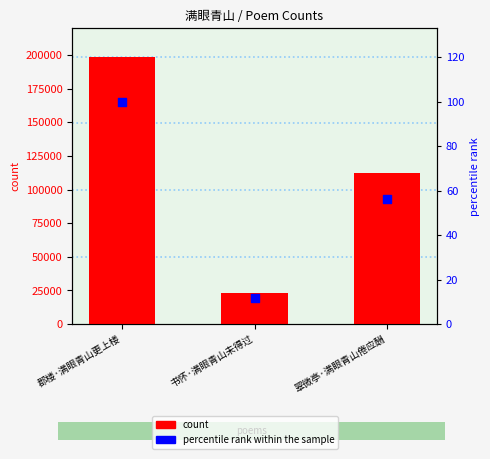

Which series contains the highest Y value?

count